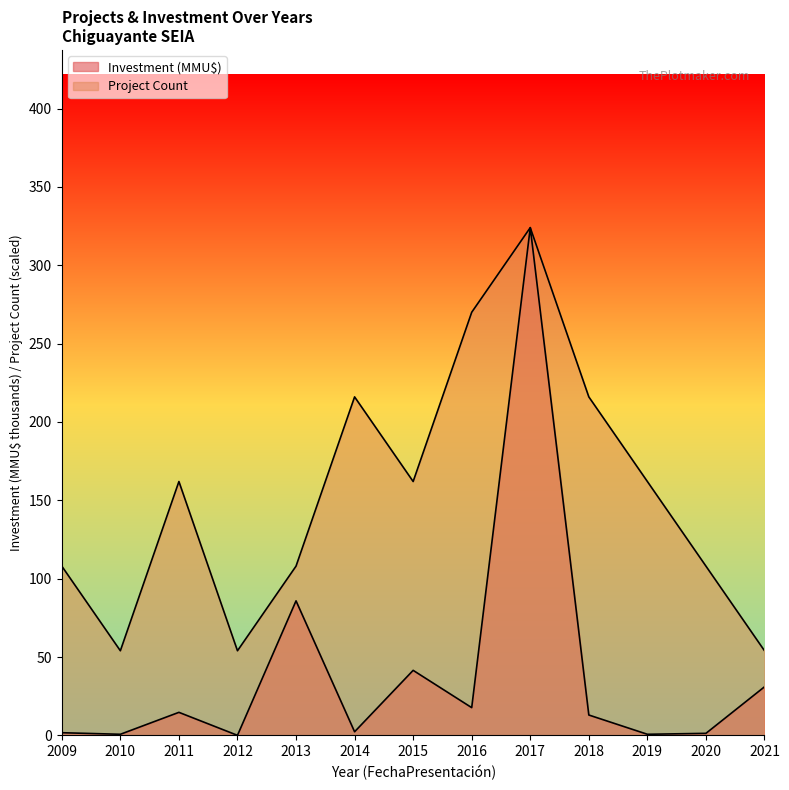

What is the lowest value of the Project Count series?

54.0